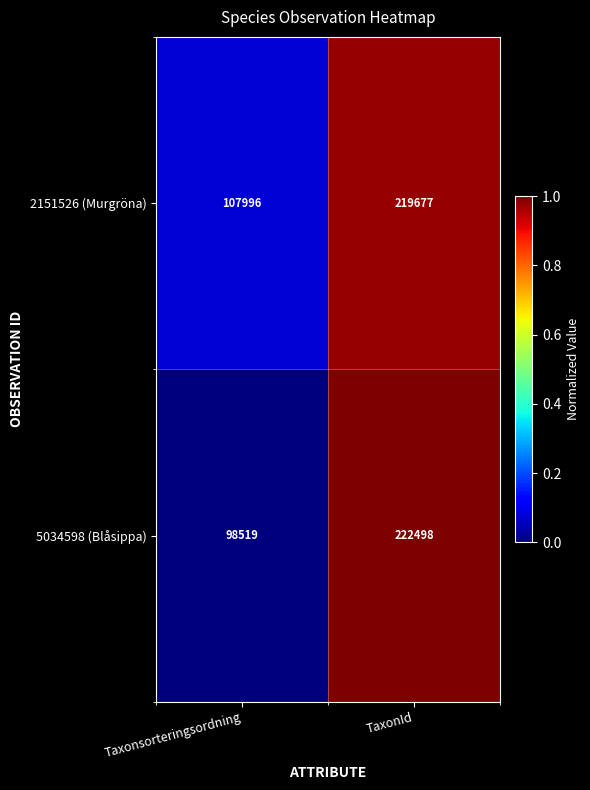

Reading right to left, transcribe all the data shown in this chart.

2151526 (Murgröna): TaxonId=219677	Taxonsorteringsordning=107996
5034598 (Blåsippa): TaxonId=222498	Taxonsorteringsordning=98519